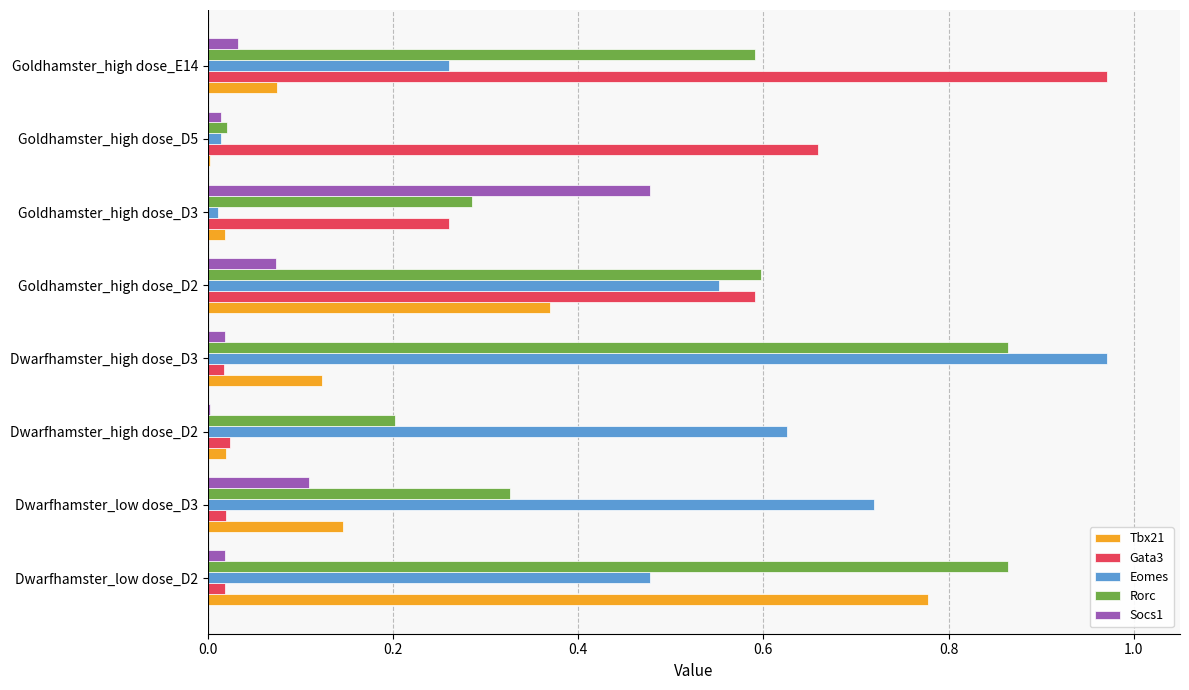

Is the value of Eomes at Goldhamster_high dose_D2 greater than the value of Rorc at Goldhamster_high dose_E14?

No